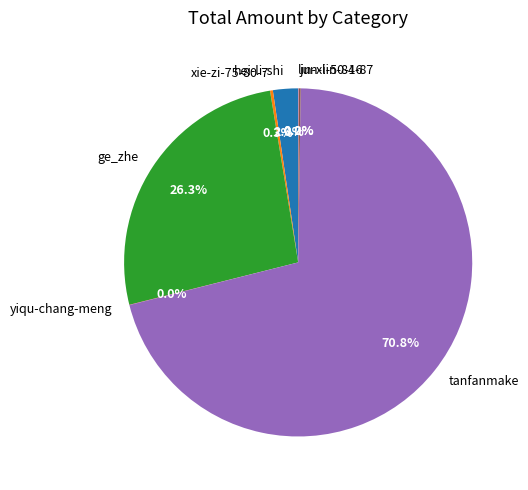

What is the largest slice in the pie chart?

tanfanmake